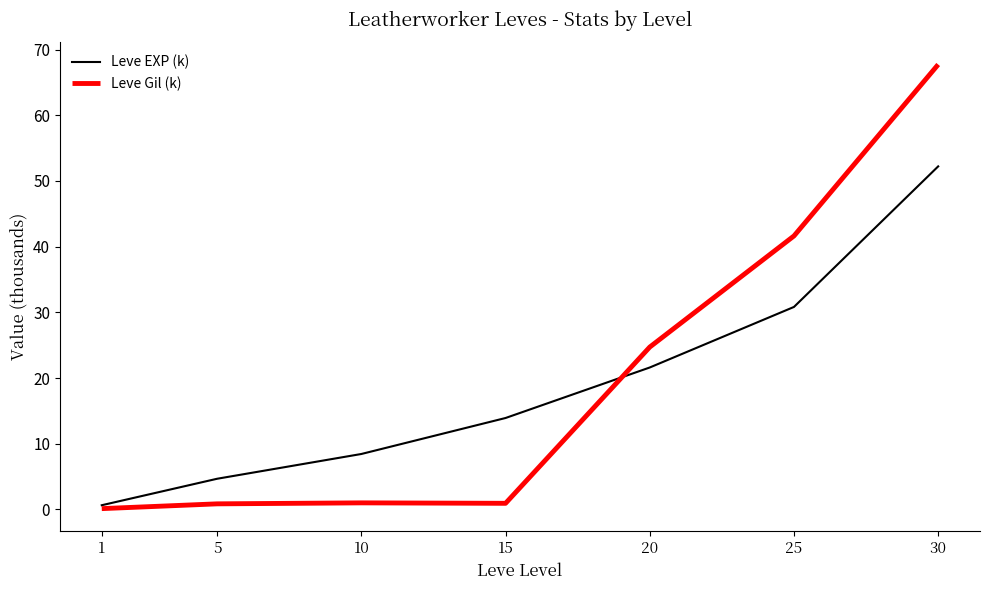

At which category is the sum across all series the highest?

30